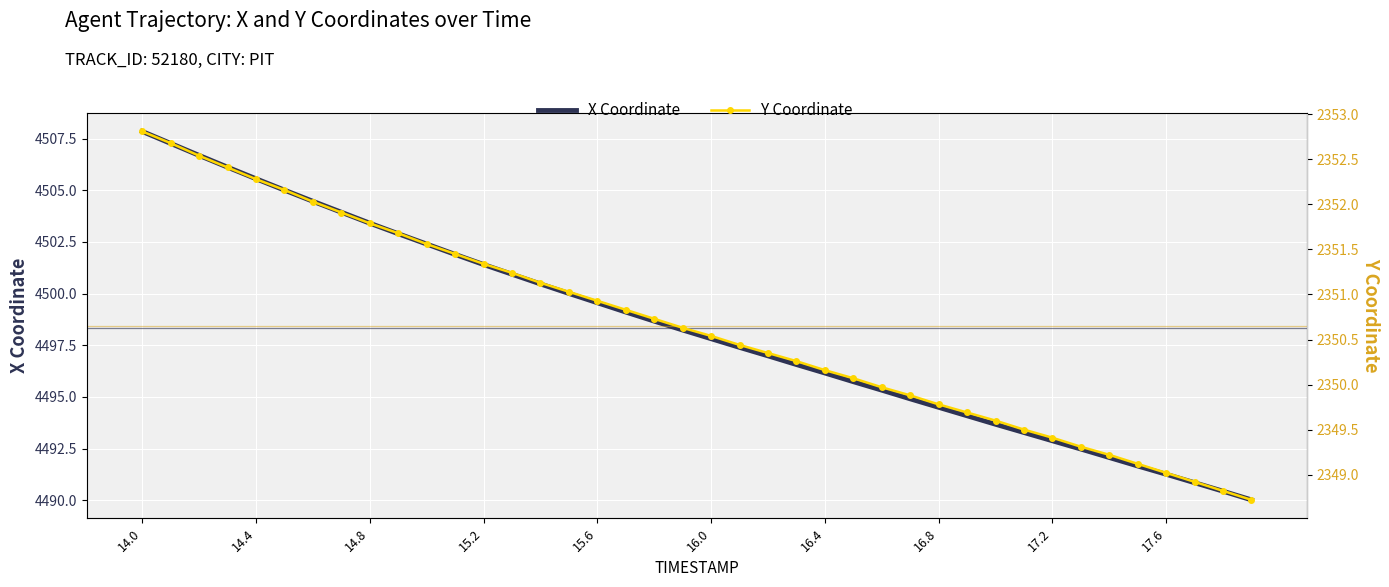

Reading left to right, list all the values displayed in this chart.

X Coordinate: 4507.9	4507.3	4506.7	4506.1	4505.6	4505.0	4504.5	4503.9	4503.4	4502.9	4502.4	4501.9	4501.4	4500.9	4500.5	4500.0	4499.6	4499.1	4498.7	4498.2	4497.8	4497.4	4497.0	4496.6	4496.2	4495.7	4495.3	4494.9	4494.5	4494.1	4493.7	4493.3	4492.9	4492.5	4492.1	4491.7	4491.3	4490.9	4490.4	4490.0
Y Coordinate: 2352.8	2352.7	2352.5	2352.4	2352.3	2352.2	2352.0	2351.9	2351.8	2351.7	2351.6	2351.4	2351.3	2351.2	2351.1	2351.0	2350.9	2350.8	2350.7	2350.6	2350.5	2350.4	2350.3	2350.3	2350.2	2350.1	2350.0	2349.9	2349.8	2349.7	2349.6	2349.5	2349.4	2349.3	2349.2	2349.1	2349.0	2348.9	2348.8	2348.7